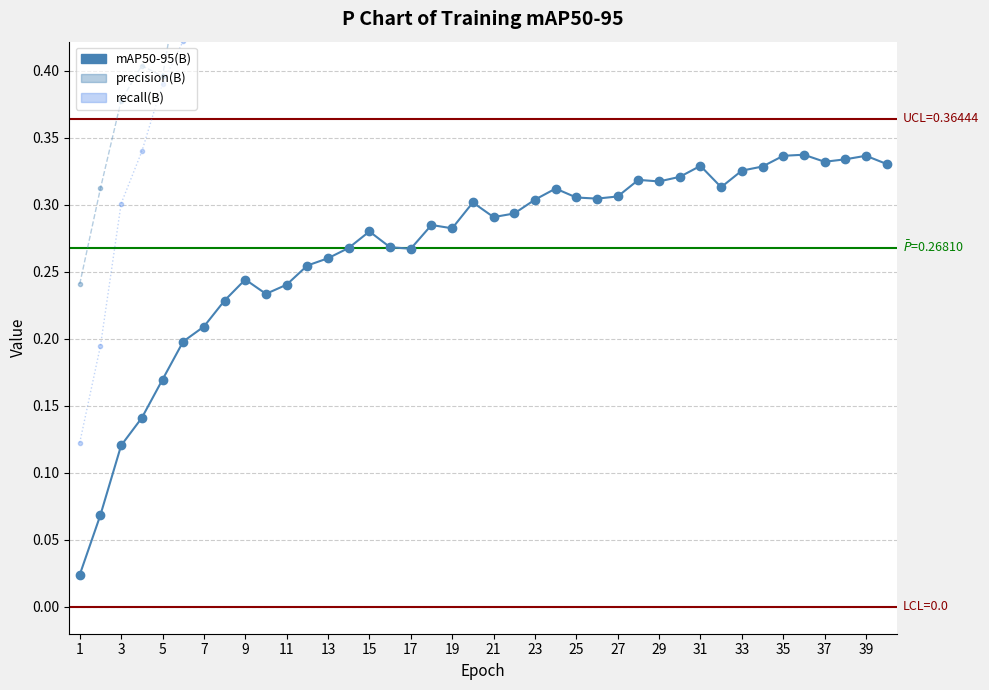

True or false: metrics/recall(B) and metrics/mAP50-95(B) intersect in this chart.

False